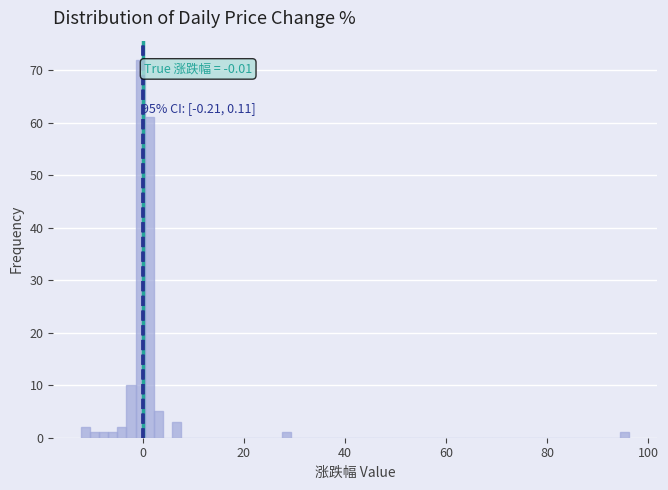

Around what value on the x-axis is the tallest bar? Give the approximate position of its centre, as read against the axis.

0